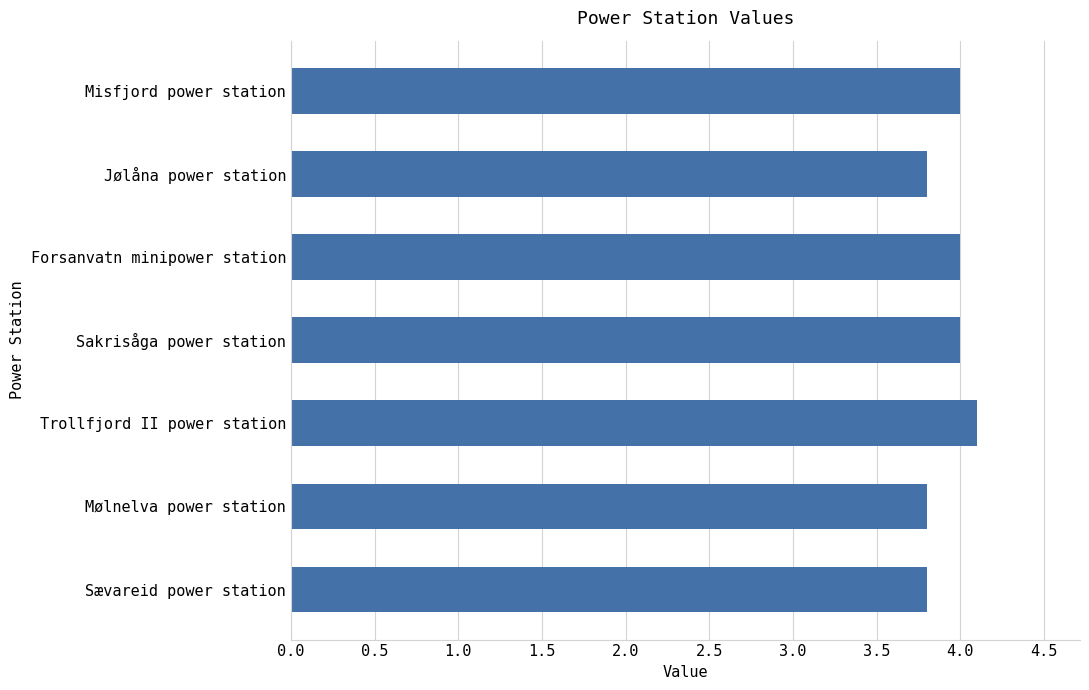

What is the difference between the second highest and minimum values?

0.2